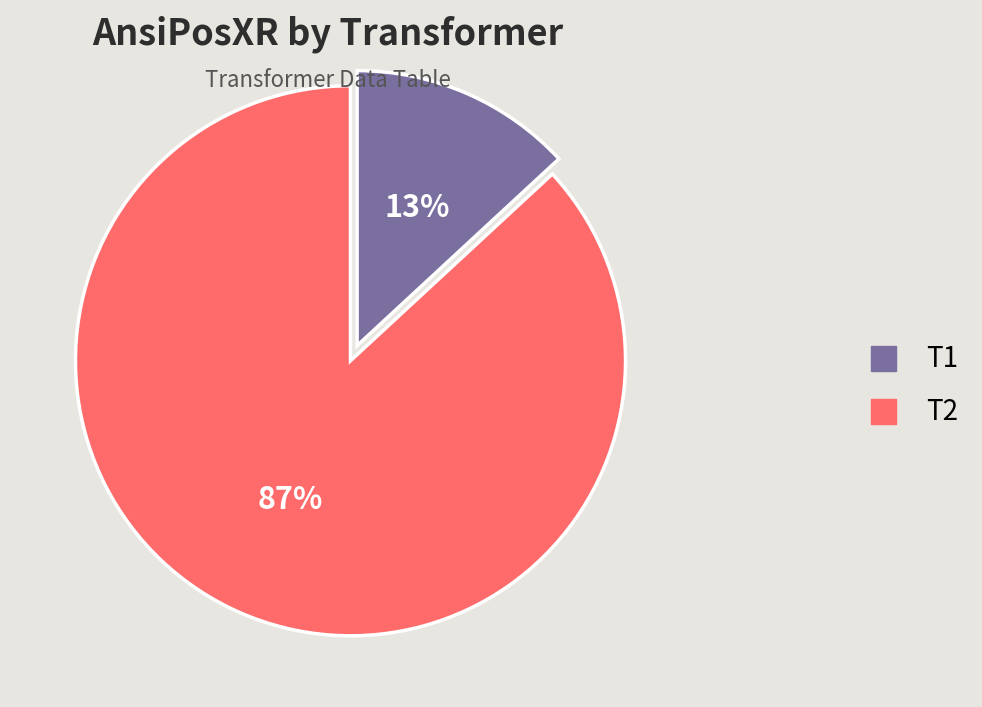

True or false: T1 accounts for 4% of the total.

False